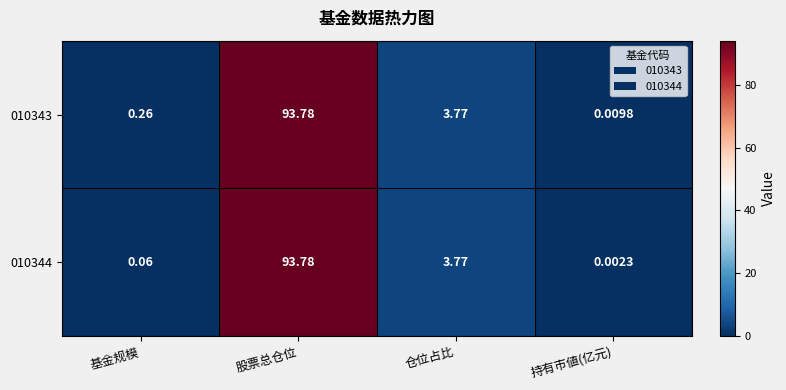

At 持有市値(亿元), list the series in order from smallest to largest.

010344, 010343